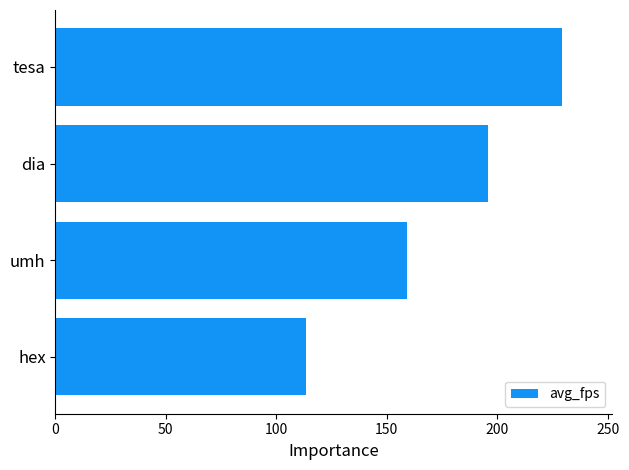

What is the greatest value displayed?

229.1